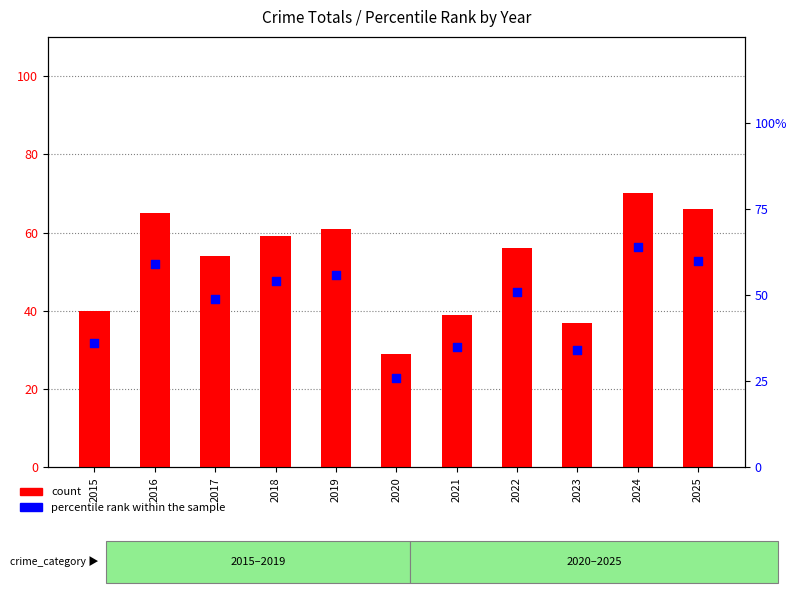

At how many categories does at least one series exceed 69?

1